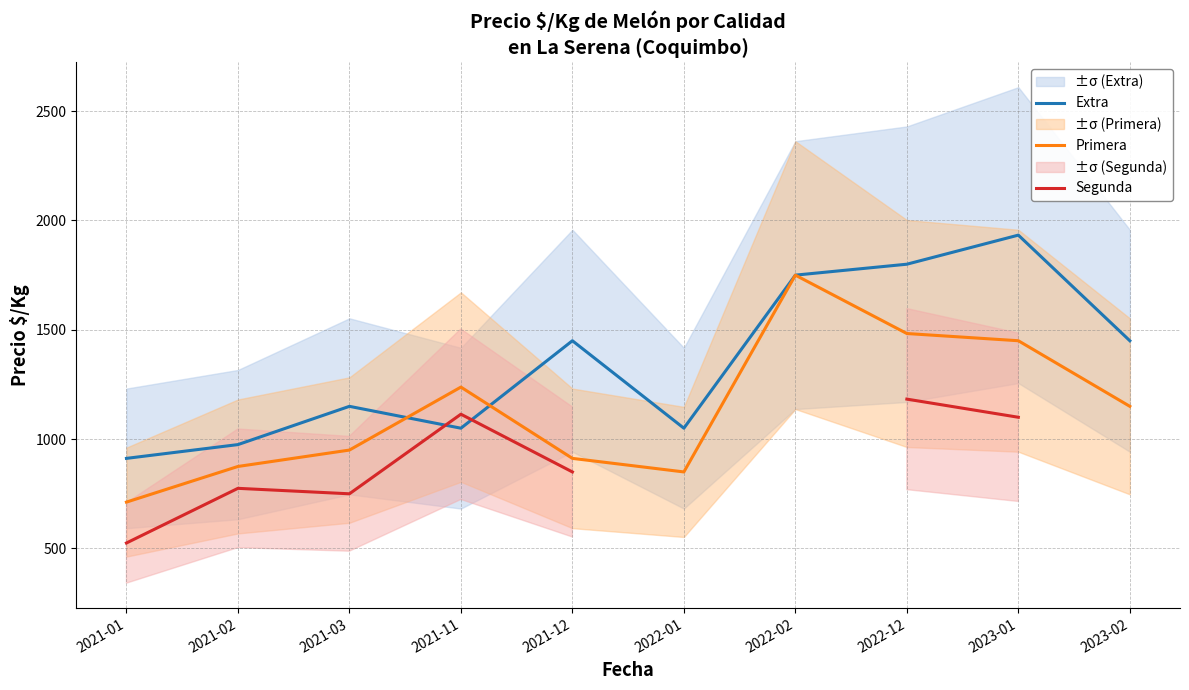

What is the label of the 8th point from the left?

2022-12